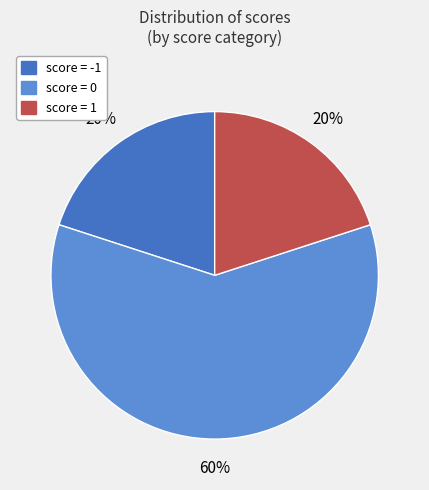

True or false: score = 1 accounts for 34% of the total.

False